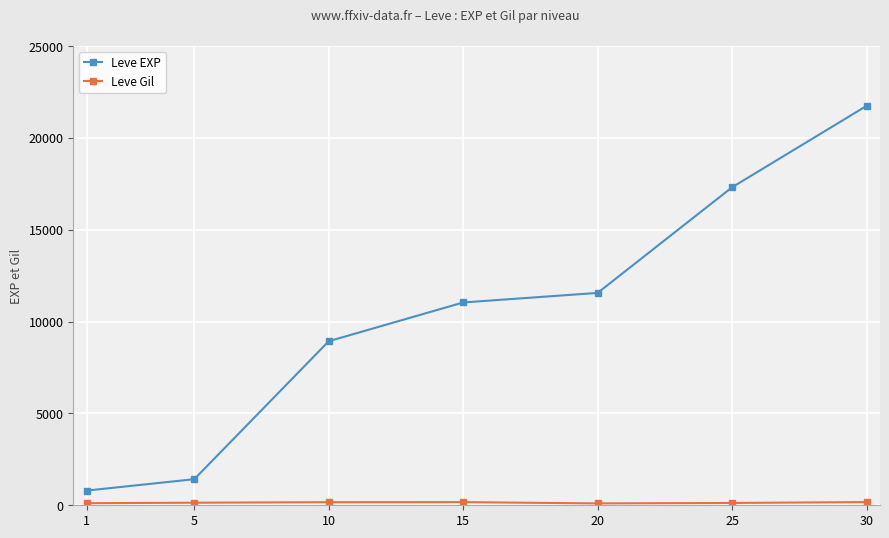

Is this an area chart (filled region under the line)?

No